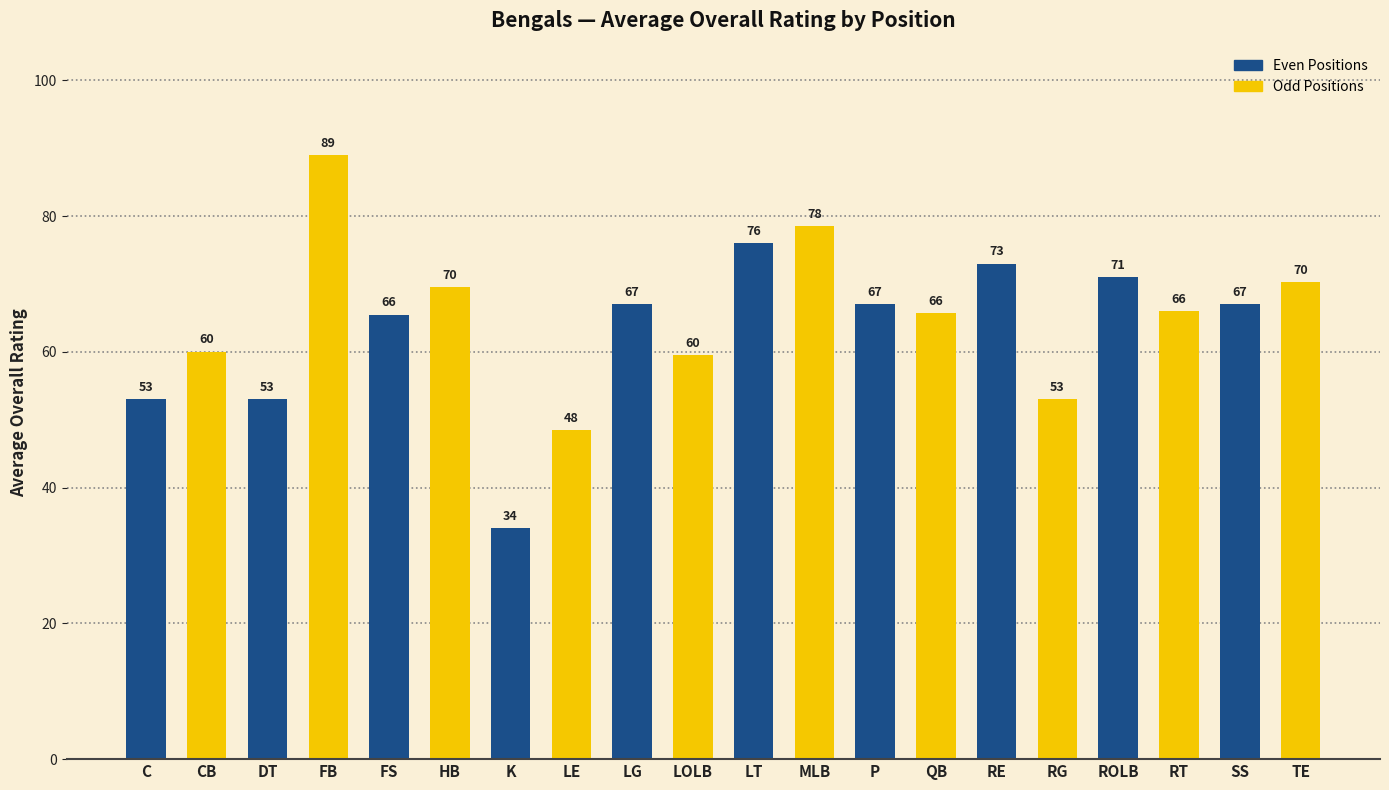

What is the label of the 18th bar from the left?

RT